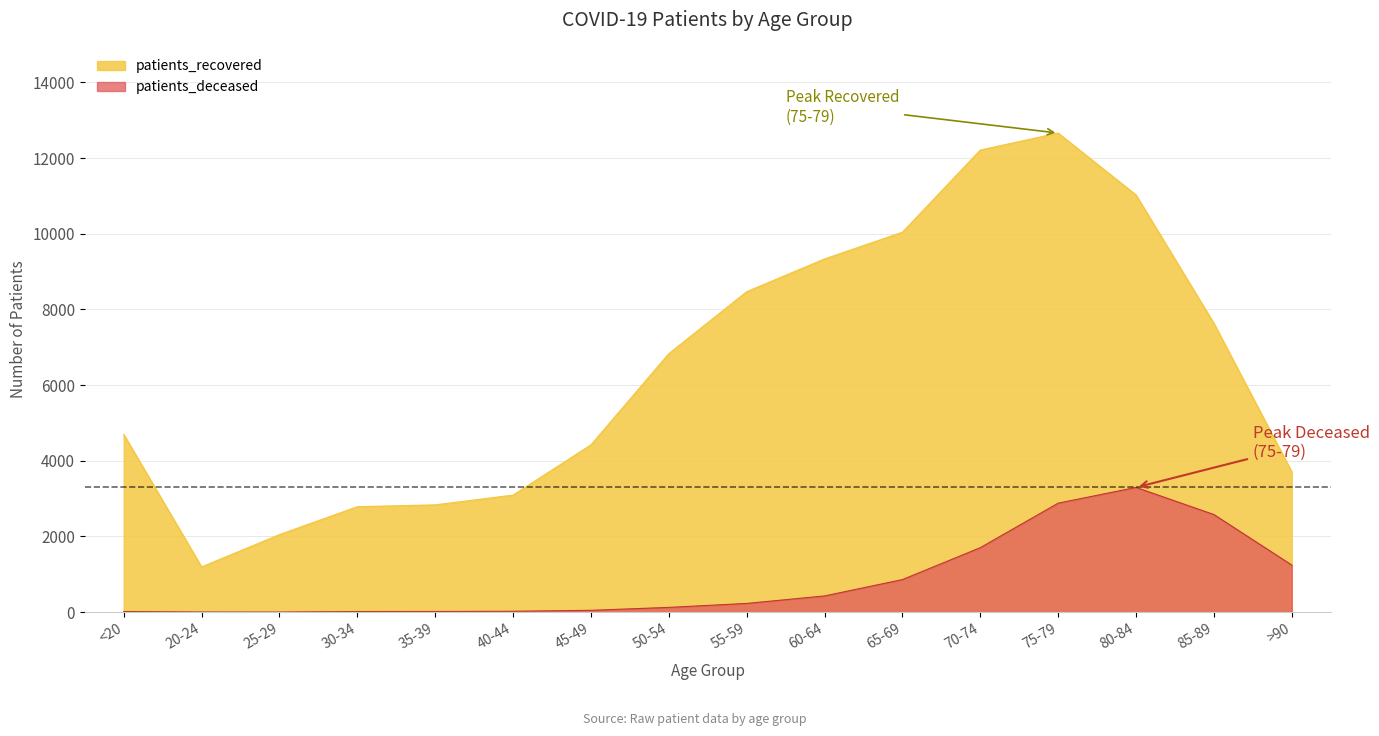

What is the label of the 16th point from the right?

<20